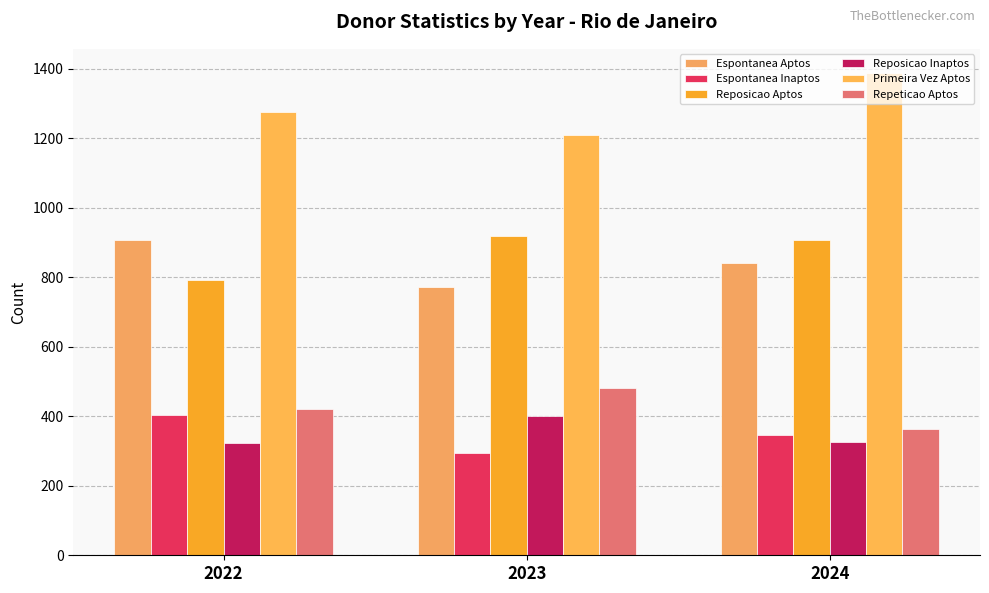

What are all the series names shown in the legend?

Espontanea Aptos, Espontanea Inaptos, Reposicao Aptos, Reposicao Inaptos, Primeira Vez Aptos, Repeticao Aptos